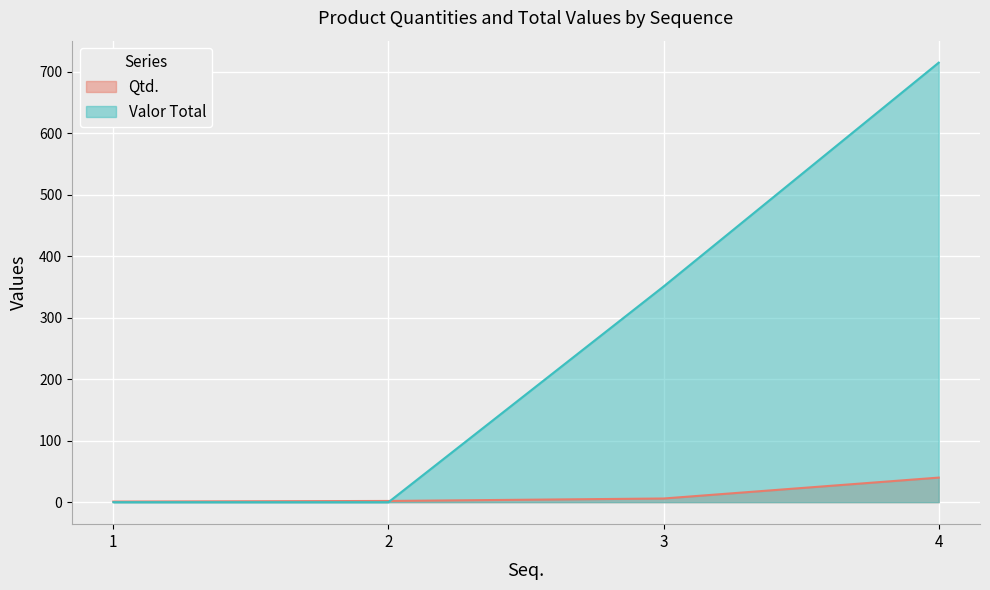

What is the total value across all series at 1?

1.0